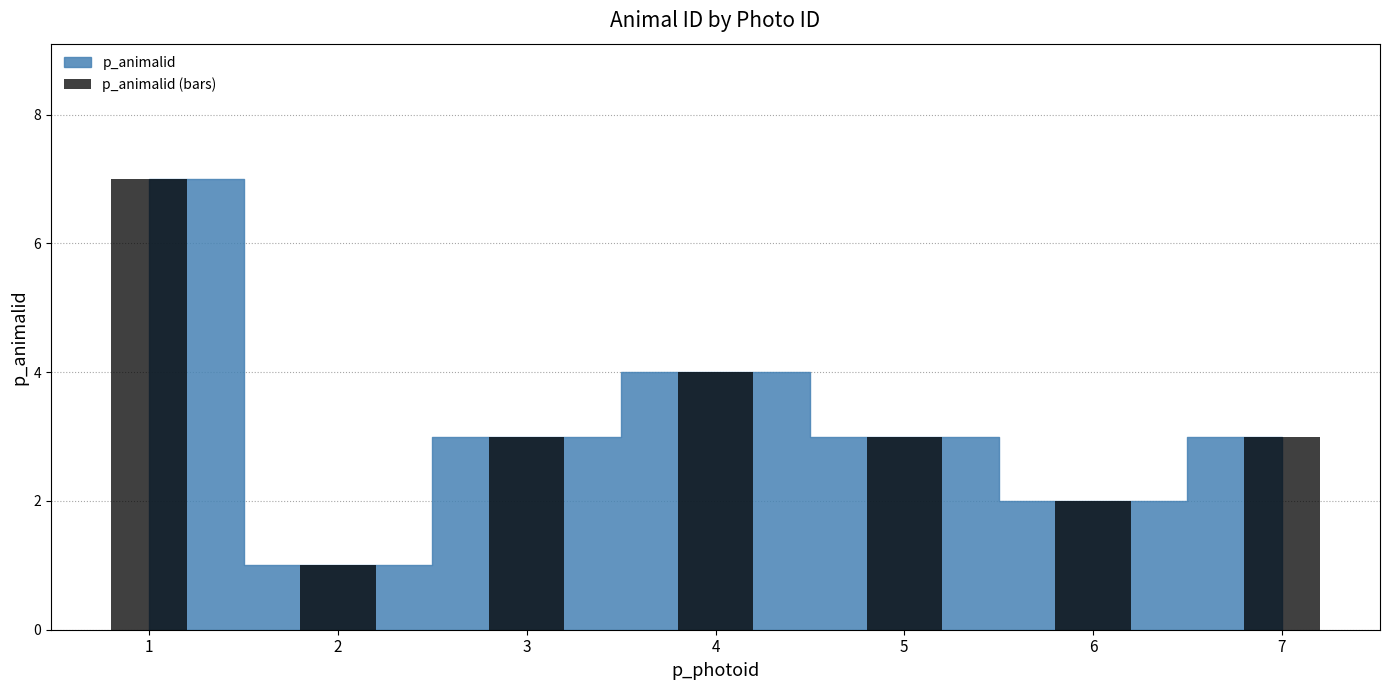

Count the values in the range 2 to 4.

5